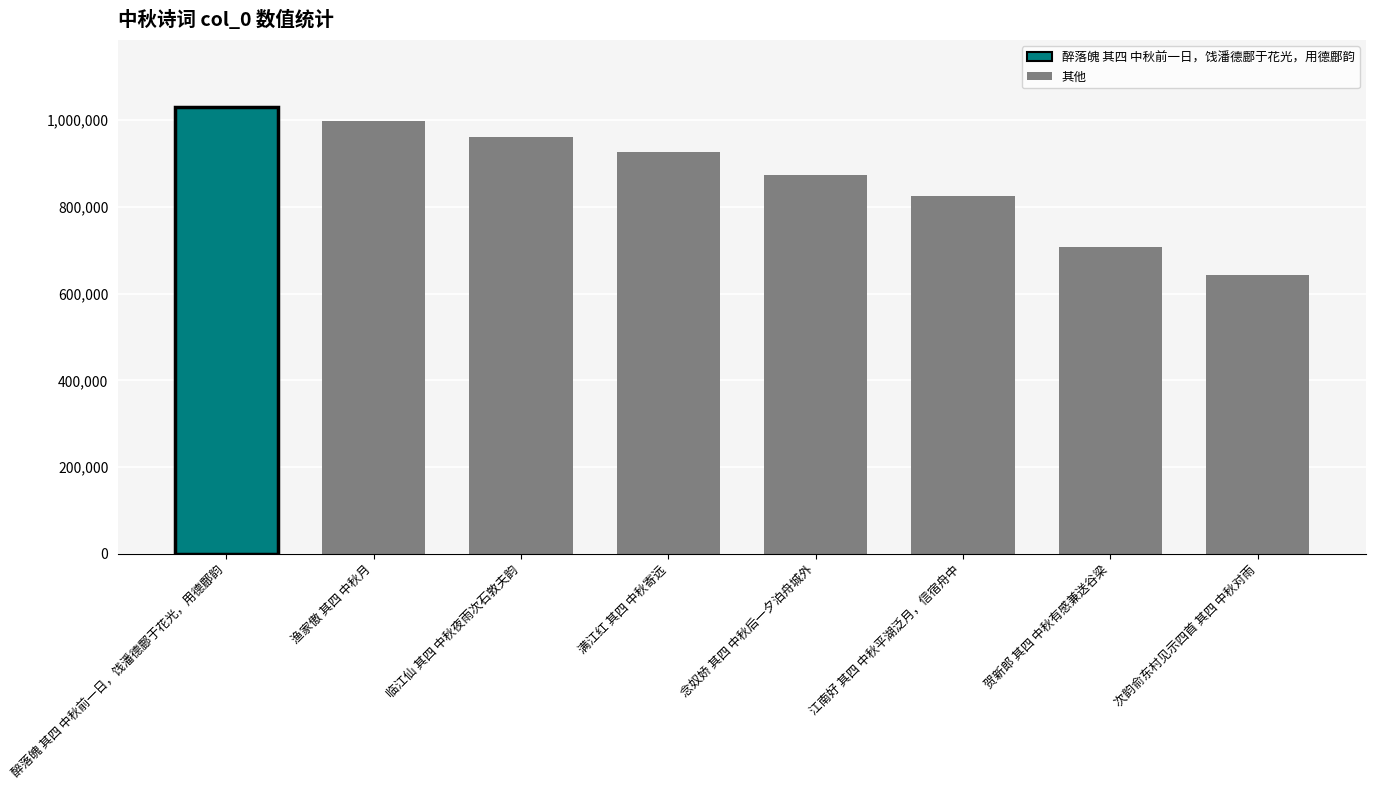

How many distinct data groups are displayed?

1